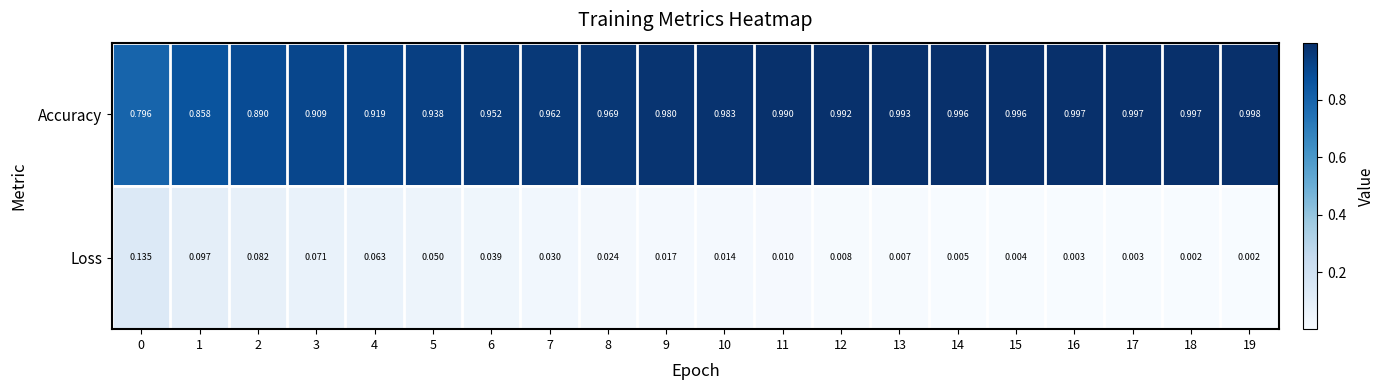

Which series has the largest total across all categories?

Accuracy